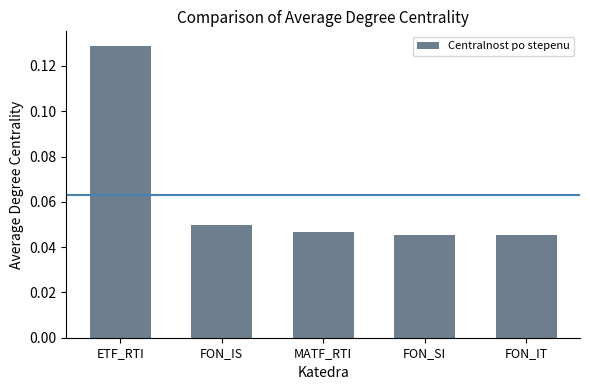

The chart shows a value of 0.1 at MATF_RTI. True or false?

False